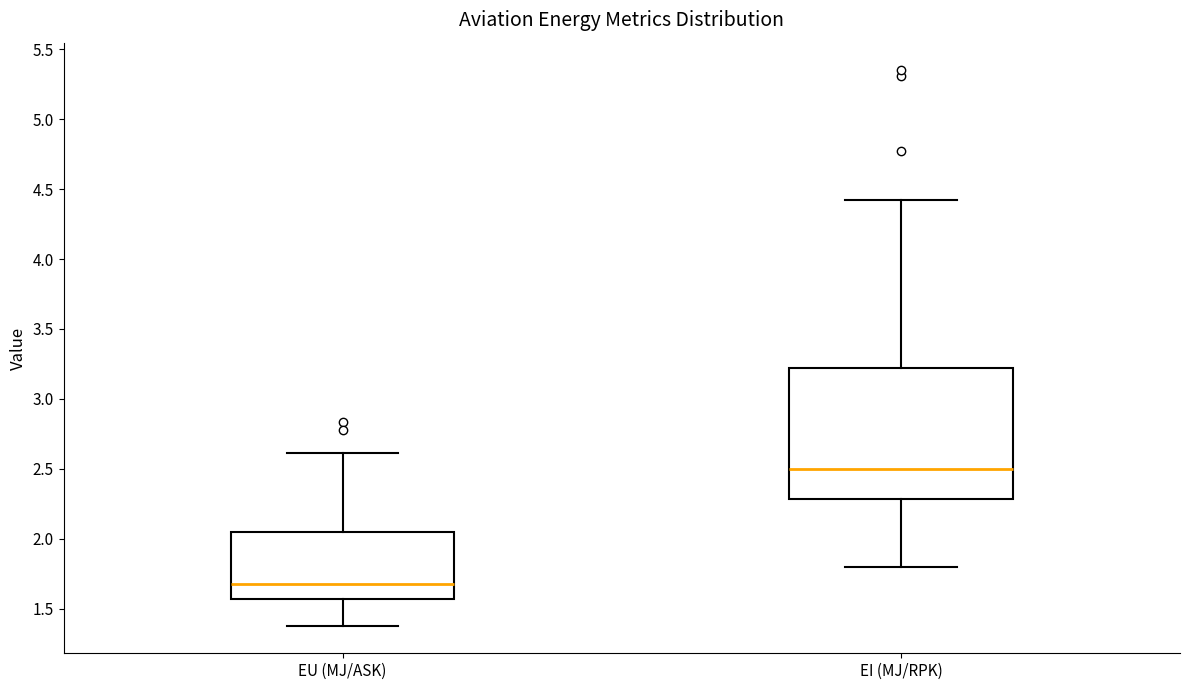

Reading left to right, transcribe this box plot: for each box, give where its median line is, the range the box spans, and where its two whiskers end, as read against the y-axis. The values are not printed on the chart, so give them approximately, as read against the axis.

EU (MJ/ASK): median 1.65, box 1.55 to 2.05, whiskers 1.40 to 2.60
EI (MJ/RPK): median 2.50, box 2.30 to 3.20, whiskers 1.80 to 4.40